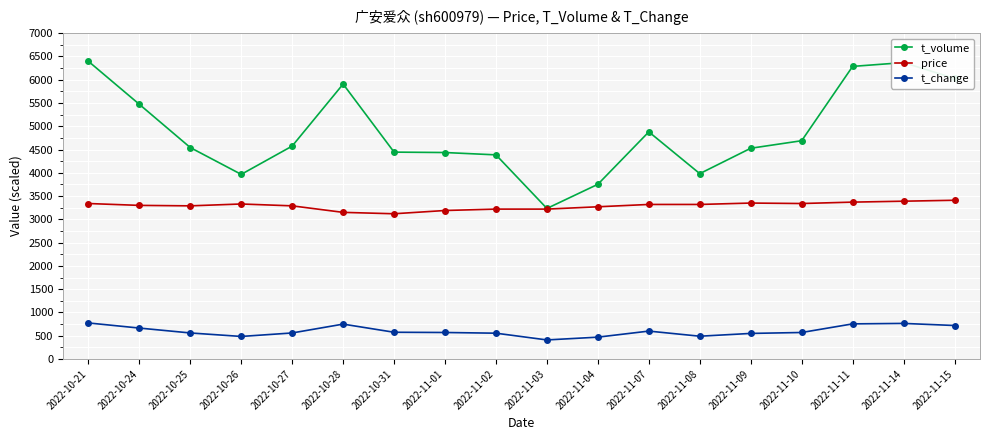

What is the label of the 6th point from the left?

2022-10-28